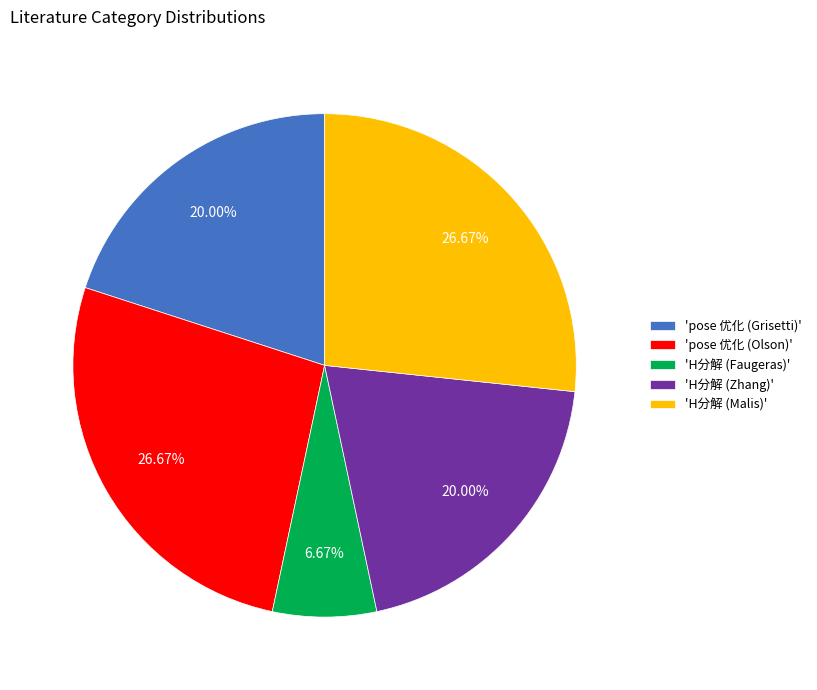

What is the ratio of the value at 'pose 优化 (Olson)' to the value at 'H分解 (Zhang)'?

1.3